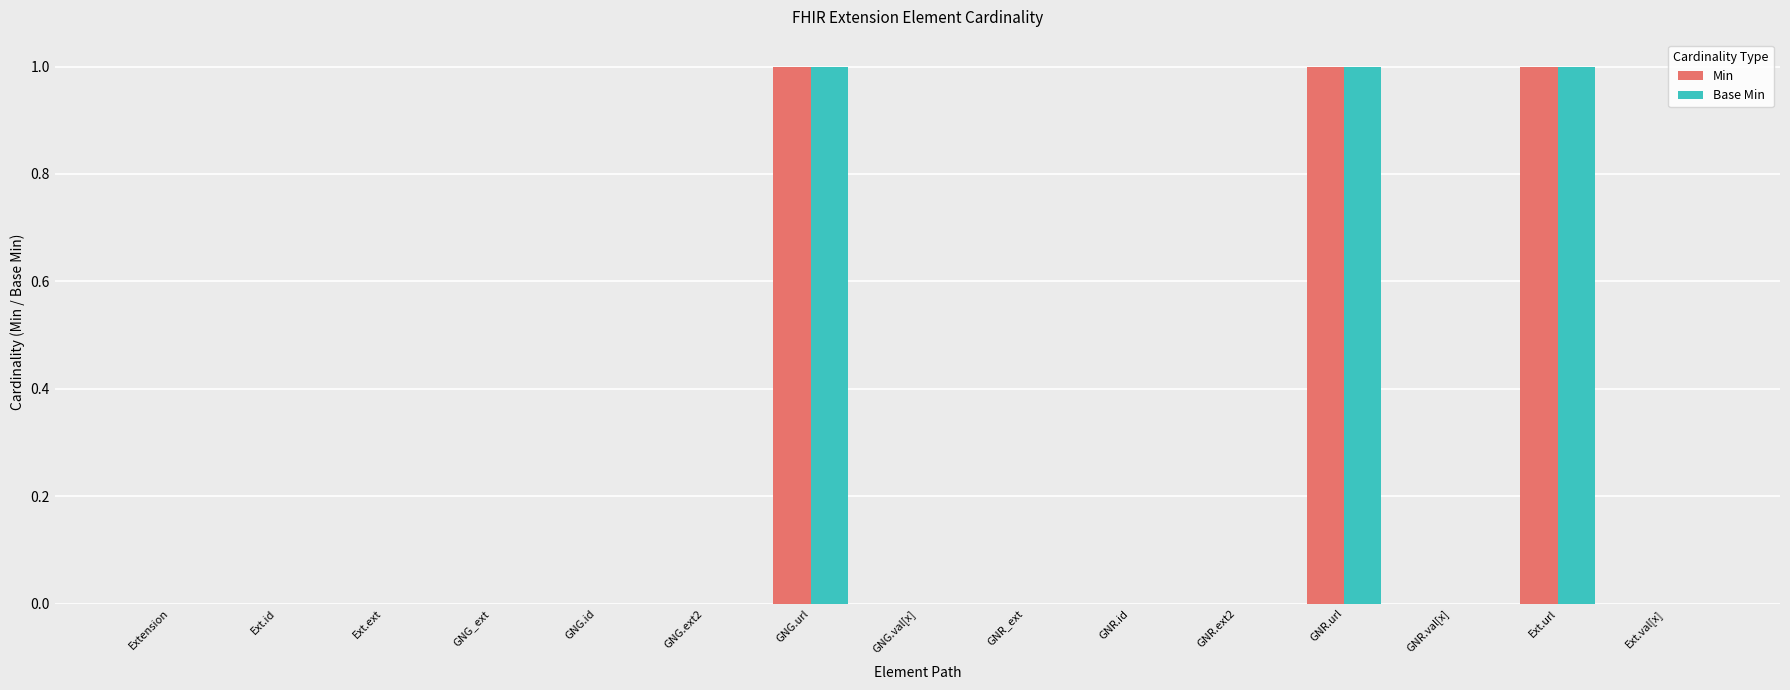

True or false: Base Min has a value of -1 at Ext.val[x].

False